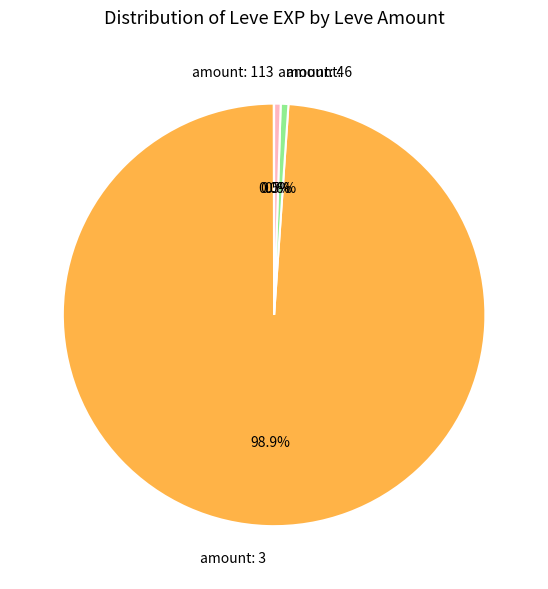

Which has a higher value, amount: 4 or amount: 3?

amount: 3